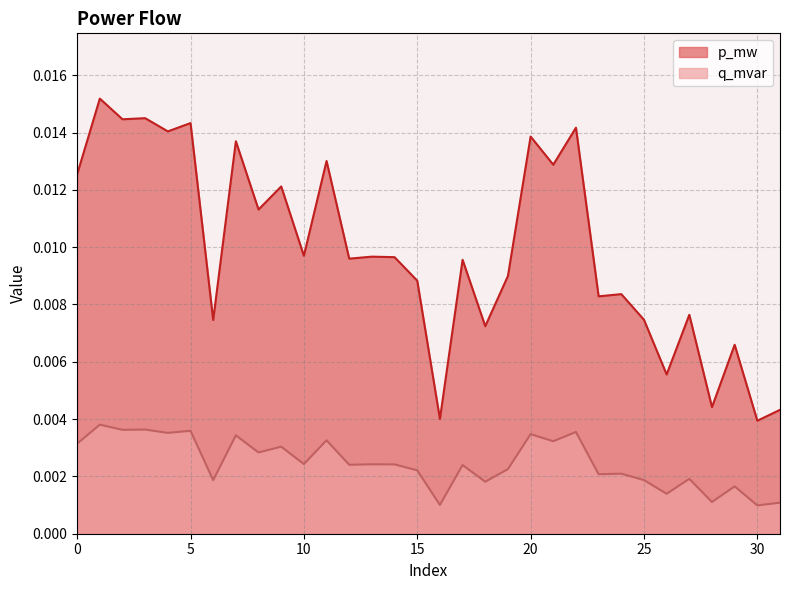

At which category does the chart reach its minimum across all series?

30